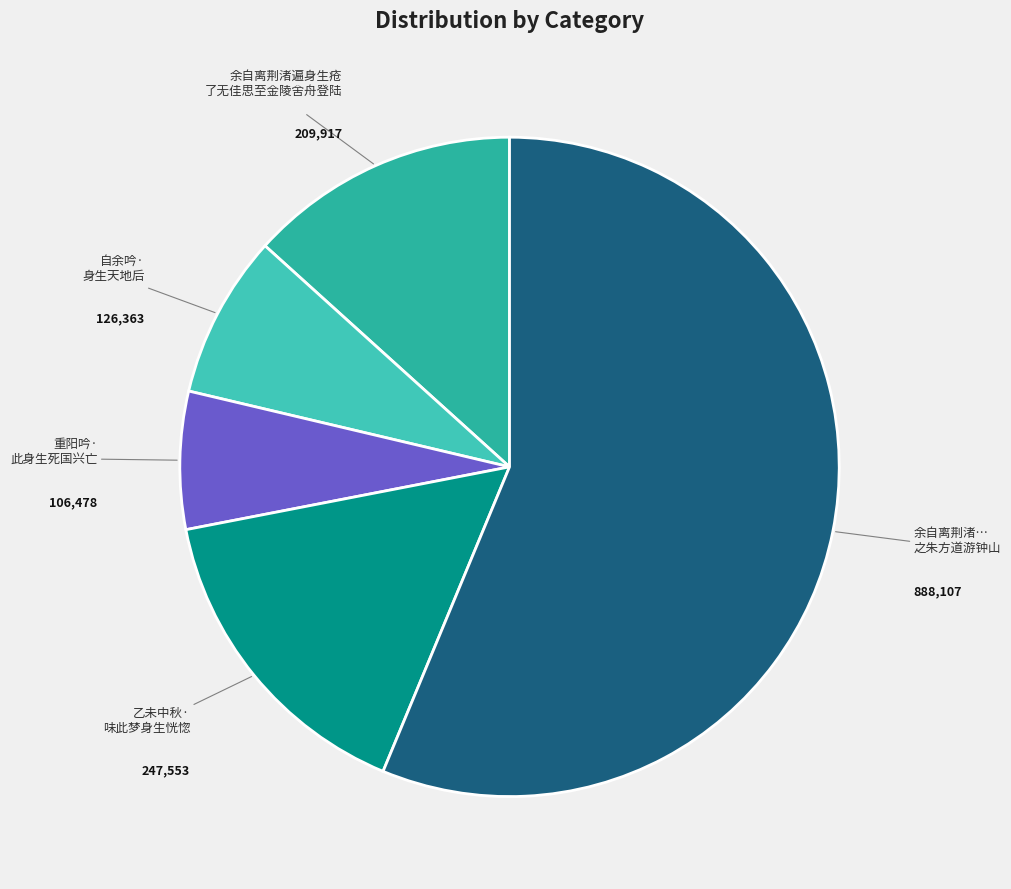

What is the ratio of the value at 余自离荆渚… 之朱方道游钟山 to the value at 余自离荆渚遍身生疮 了无佳思至金陵舍舟登陆?

4.2